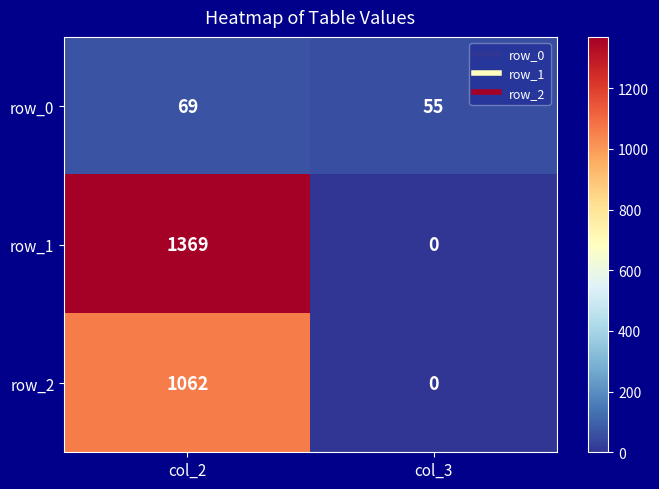

At which category is the sum across all series the highest?

col_2